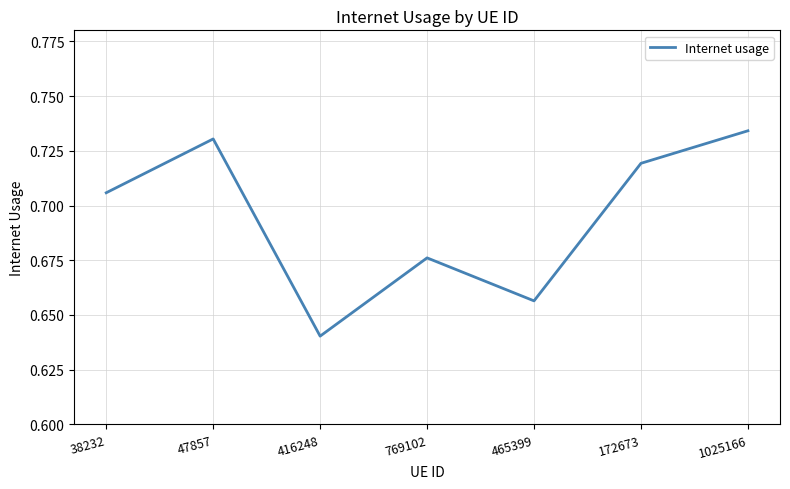

What is the sum of the values at 1025166 and 172673?

1.5